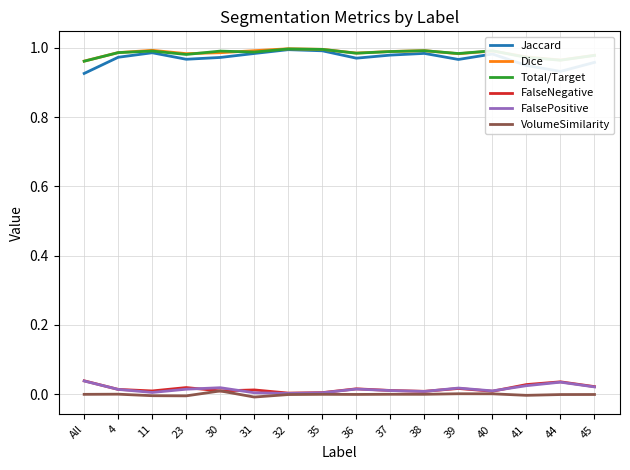

How many lines are shown in the chart?

6